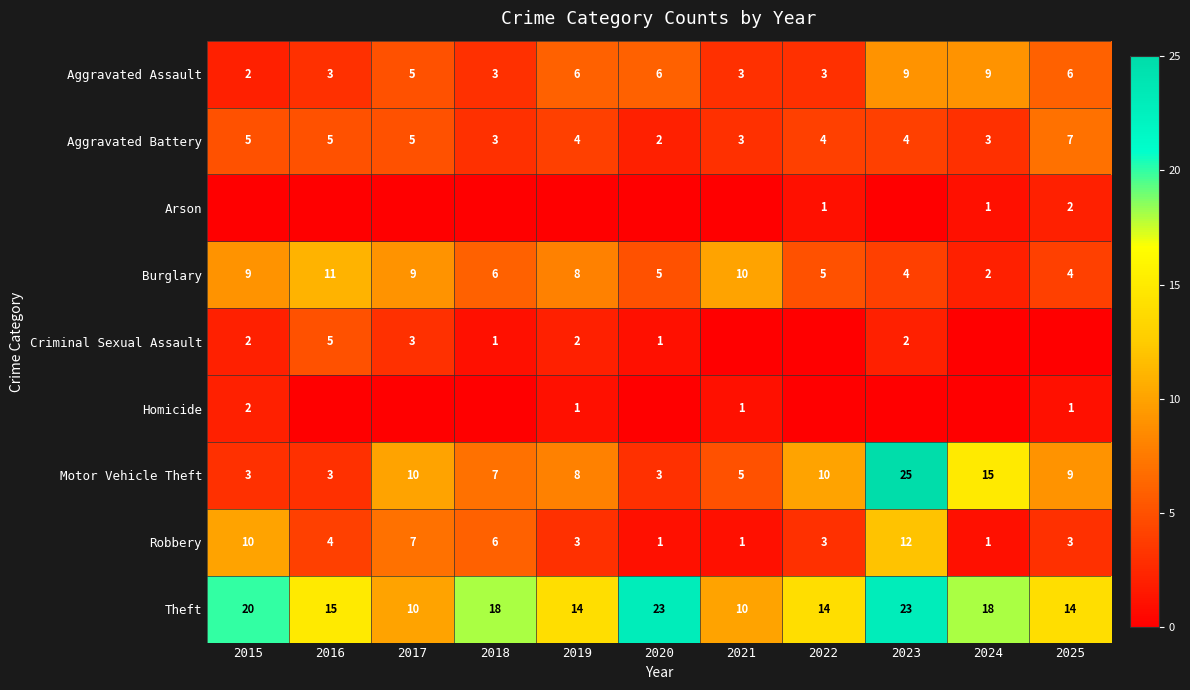

What is the average value of the Motor Vehicle Theft series?

9